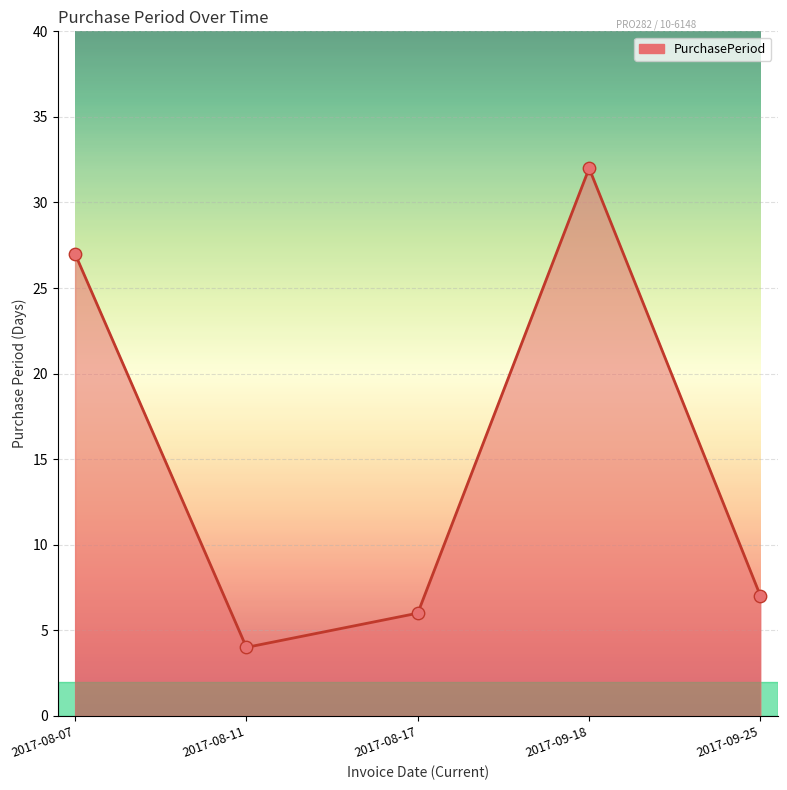

Between 2017-09-25 and 2017-08-11, which is larger?

2017-09-25